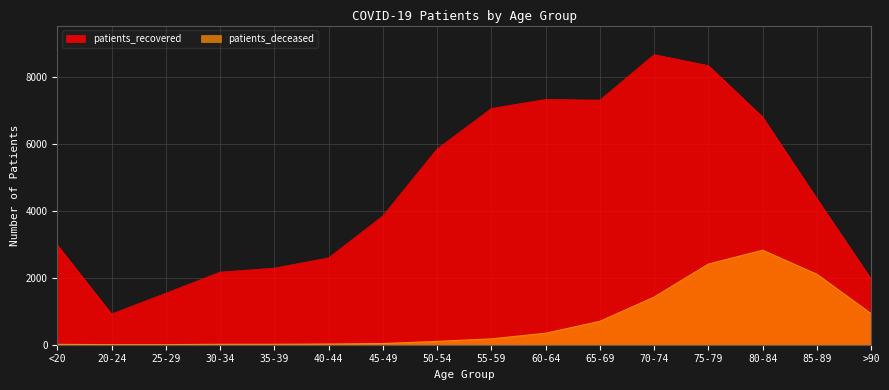

What is the minimum value shown in the chart?

3